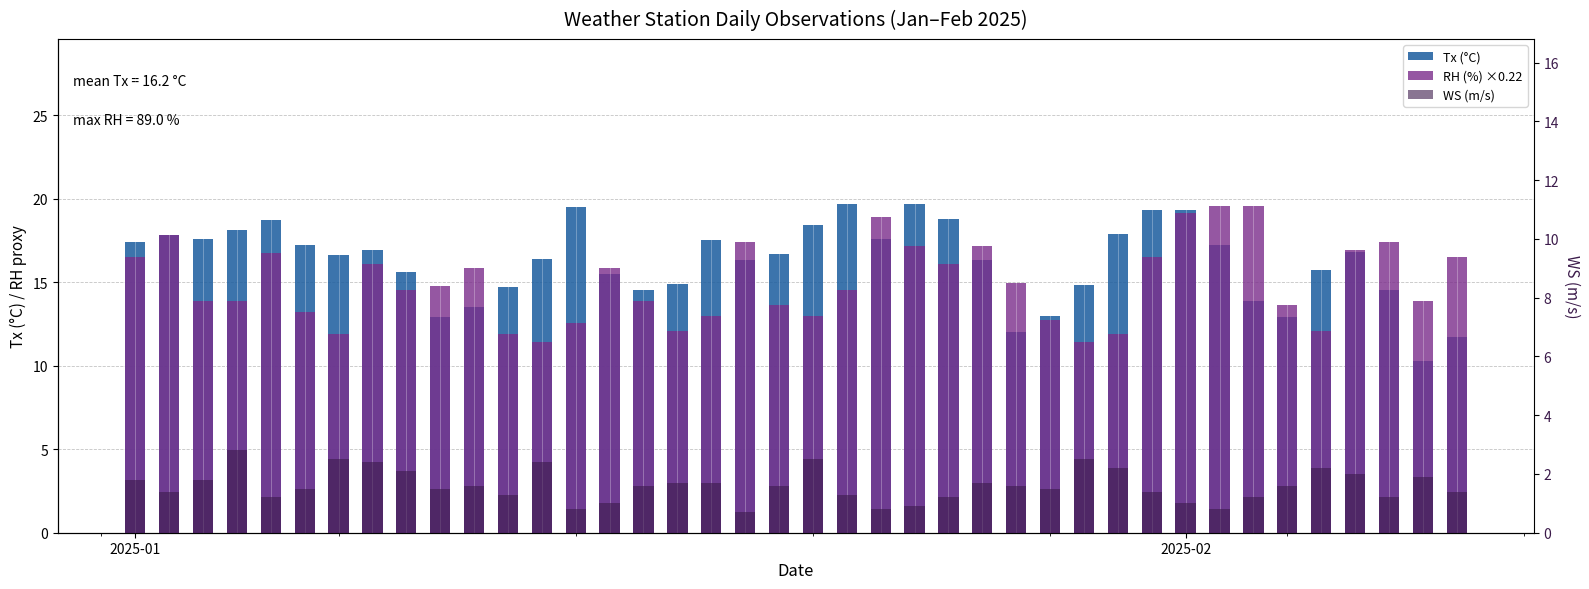

How many values in the RH (%) ×0.22 series exceed 14?

22